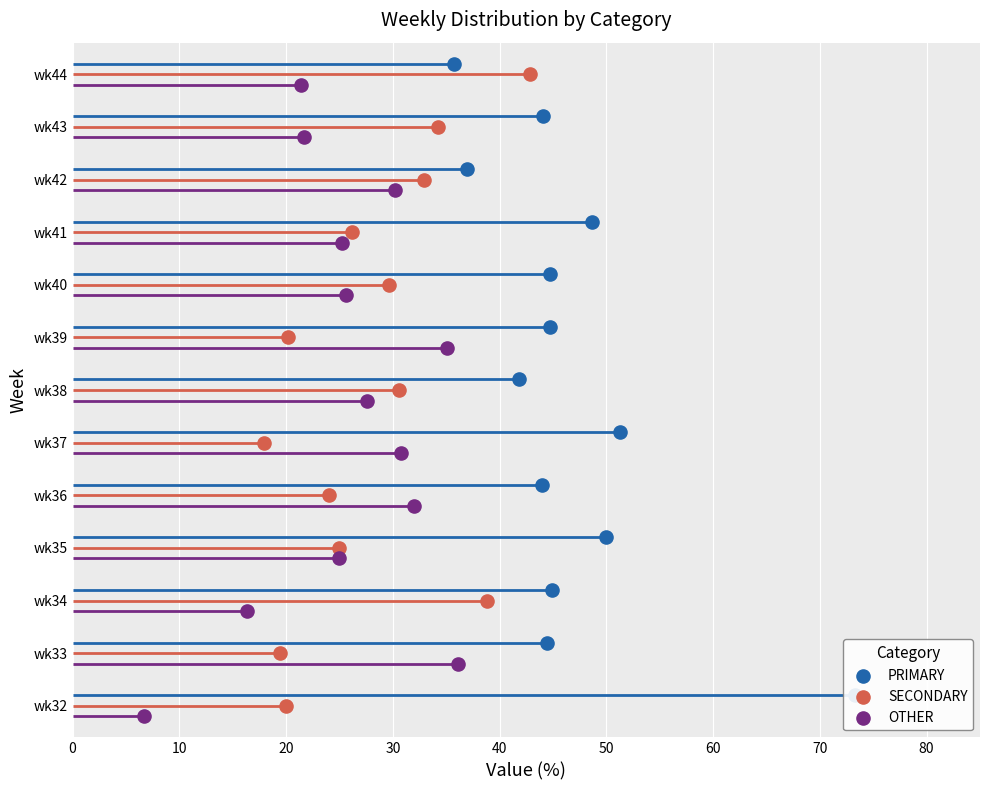

Which series has the largest Y range (max minus min)?

PRIMARY